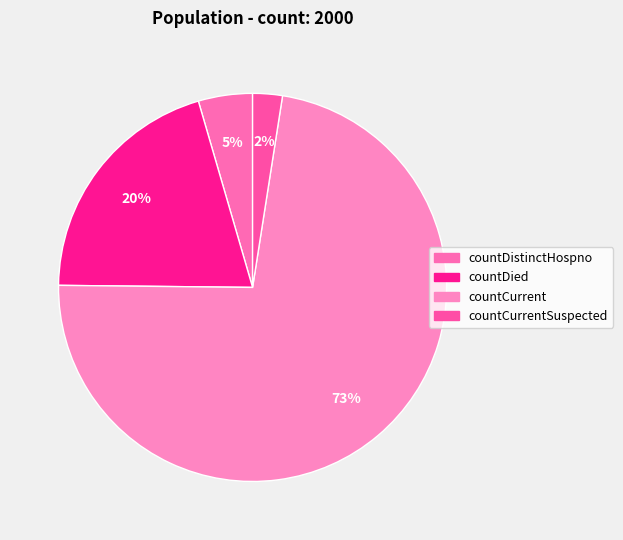

Count the number of slices in the pie.

4